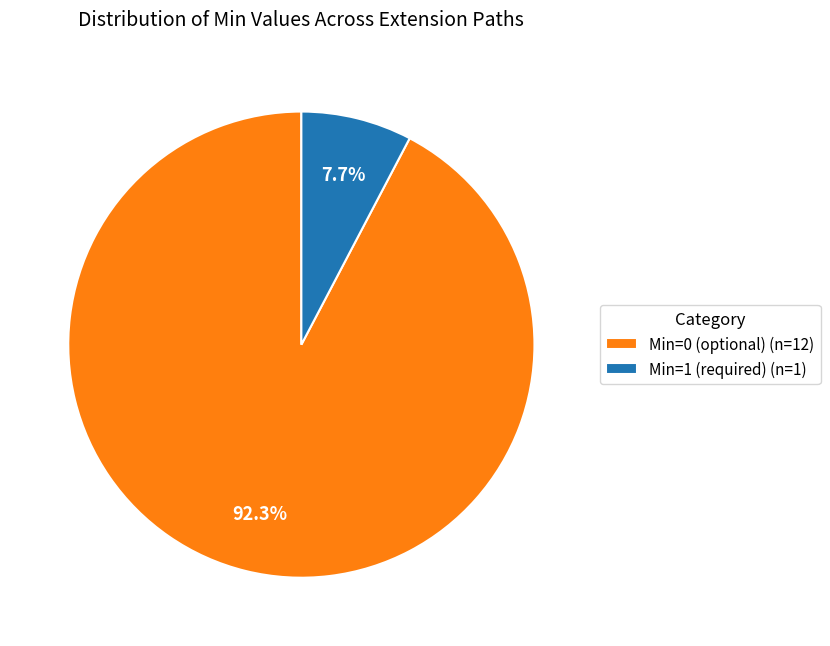

Which slice represents more than half of the pie?

Min=0 (optional) (n=12)